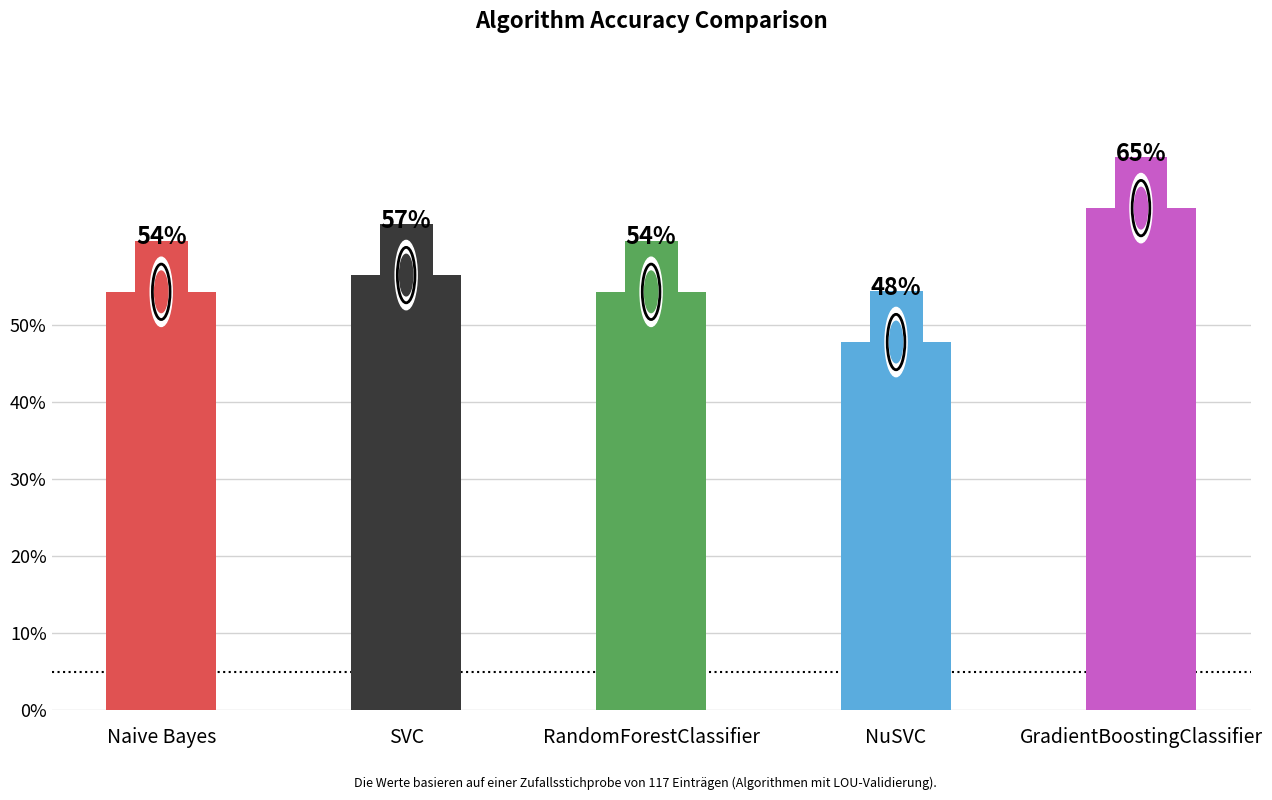

Does the chart contain any negative values?

No